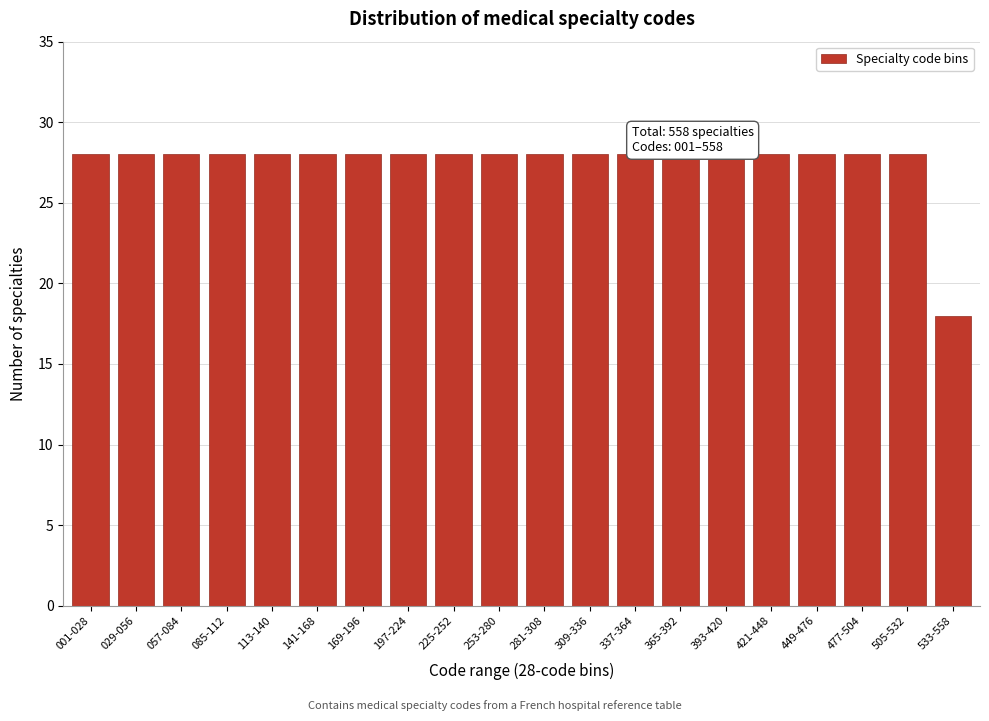

Reading right to left, transcribe all the data shown in this chart.

533-558=18	505-532=28	477-504=28	449-476=28	421-448=28	393-420=28	365-392=28	337-364=28	309-336=28	281-308=28	253-280=28	225-252=28	197-224=28	169-196=28	141-168=28	113-140=28	085-112=28	057-084=28	029-056=28	001-028=28